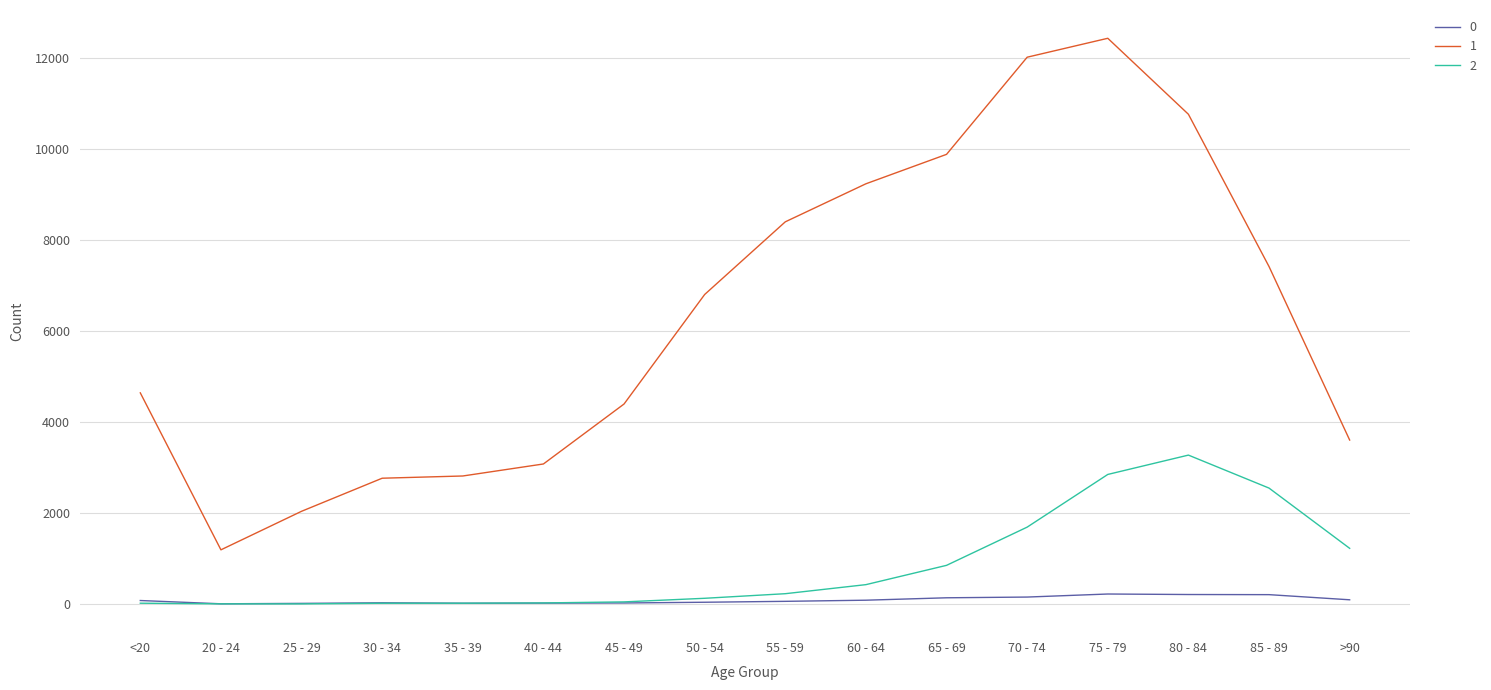

What position from the right is >90?

1